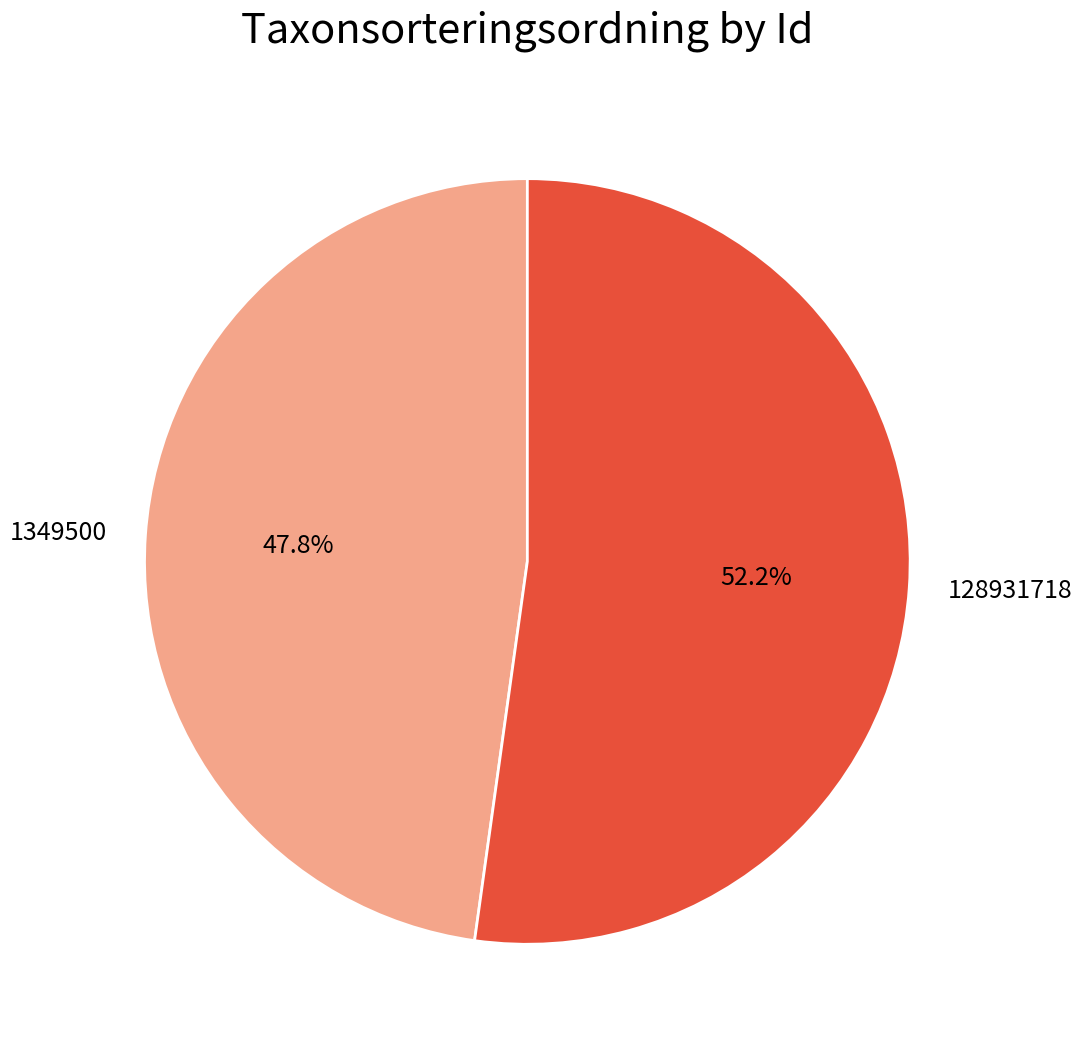

What percentage is the 128931718 slice, to the nearest percent?

52%